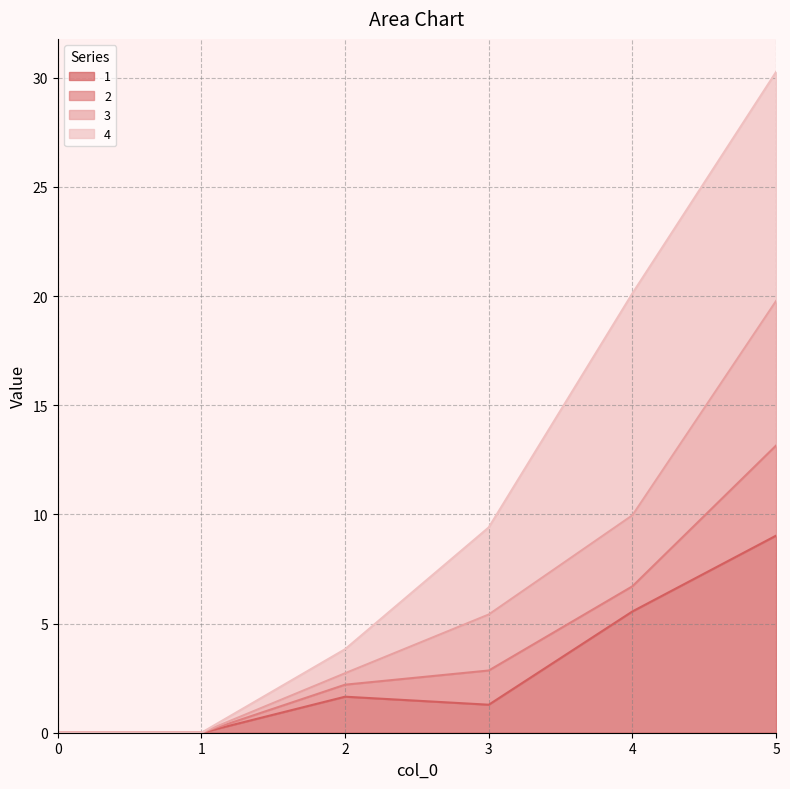

True or false: 1 has a value of 9.0 at 5.

True